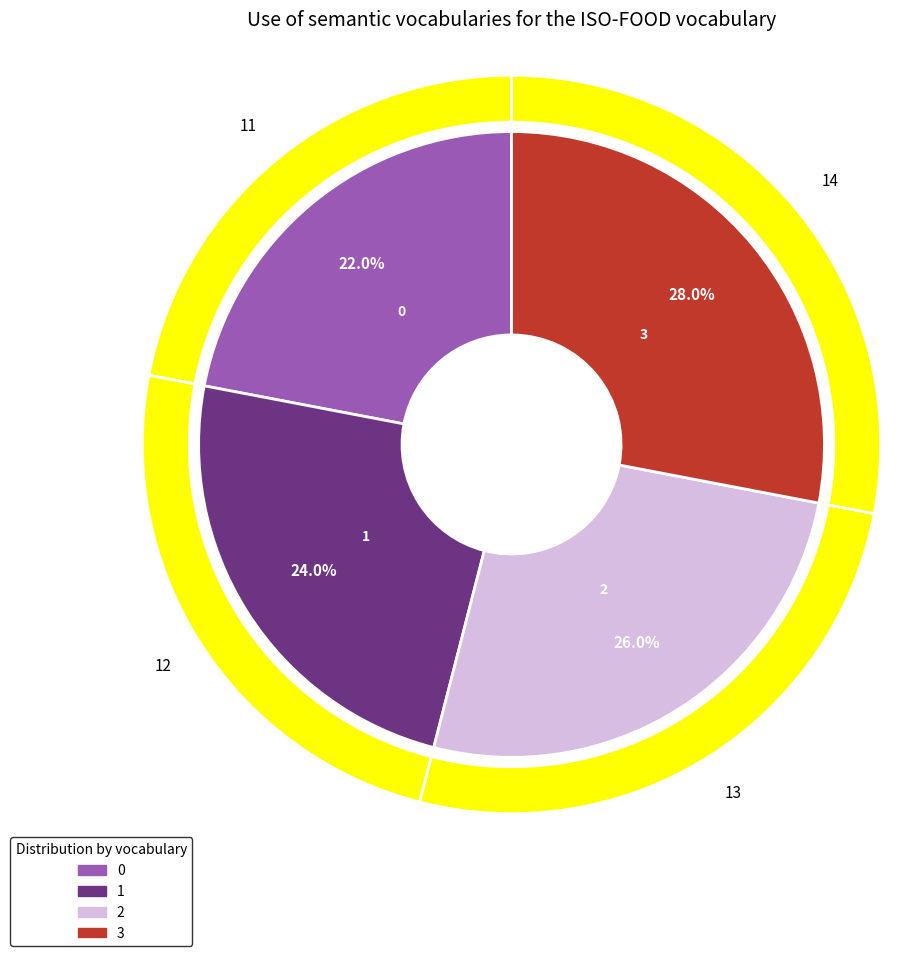

What is the ratio of the value at 2 to the value at 3?

0.9